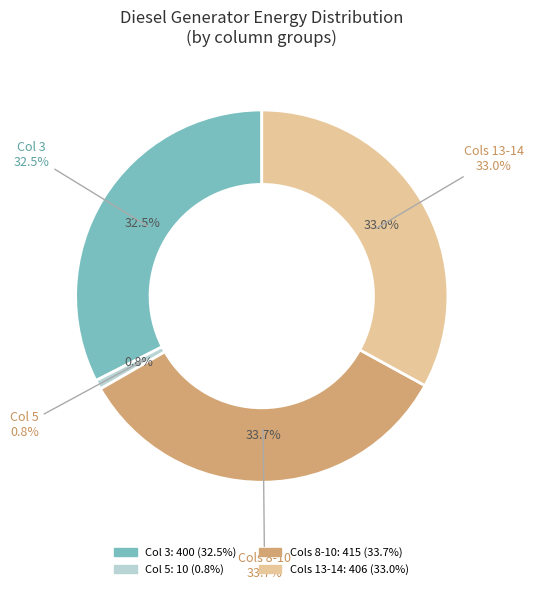

Is it true that Owned Batteries is 7% of the pie?

False